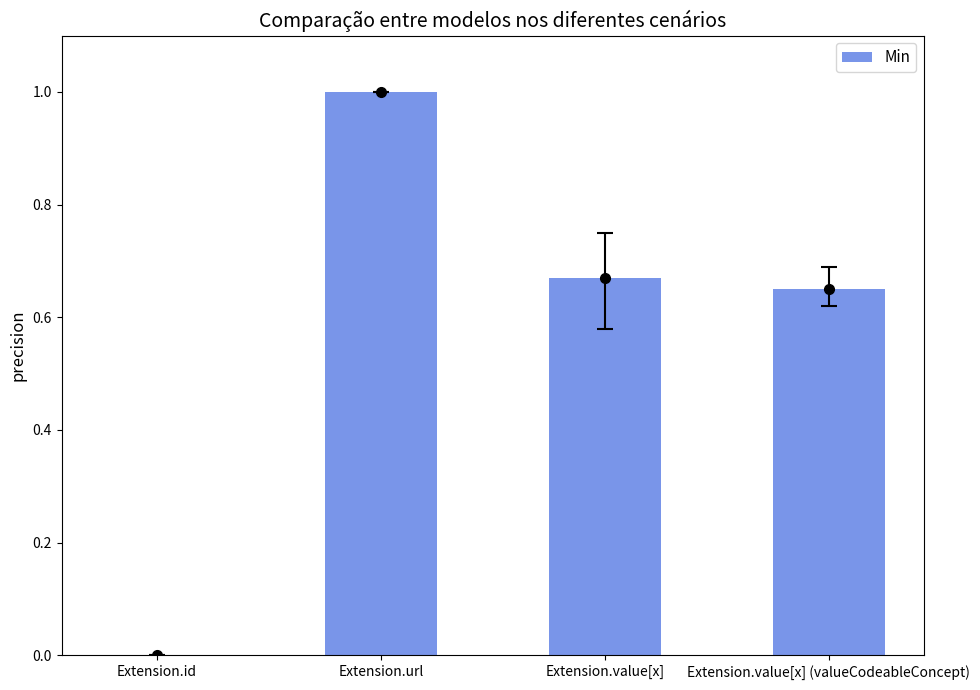

At which category does the chart reach its minimum across all series?

Extension.id